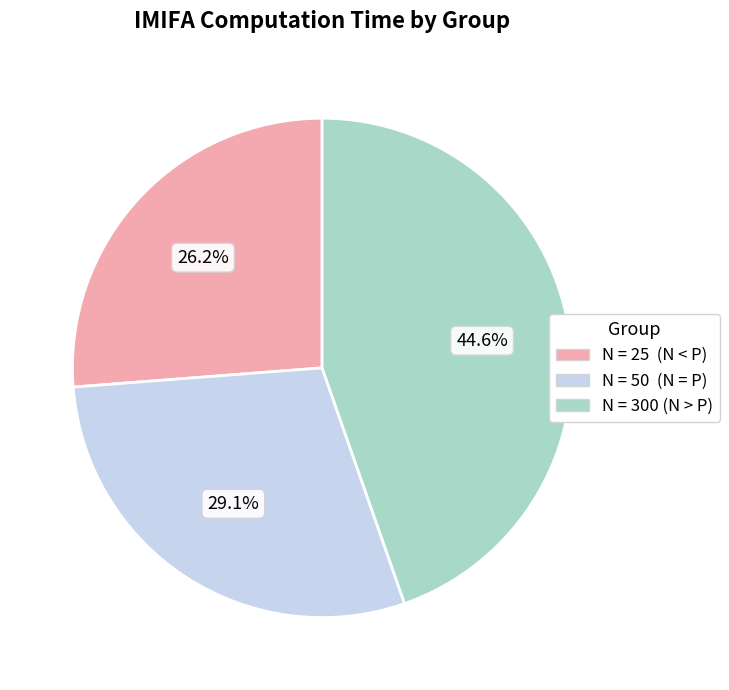

Rank the categories by value from lowest to highest.

N = 25 (N < P), N = 50 (N = P), N = 300 (N > P)